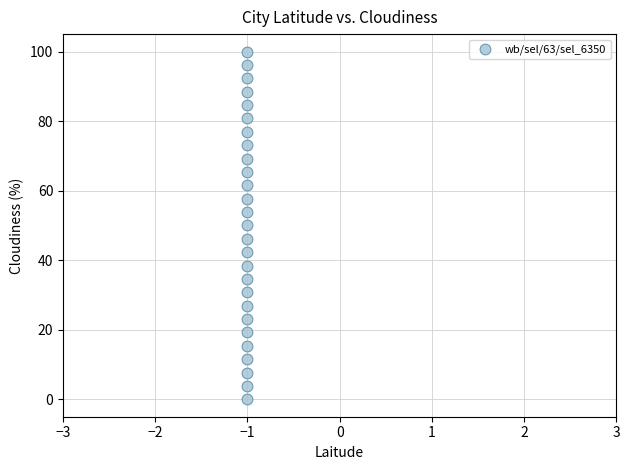

What is the range of Y values (max minus min)?

100.0